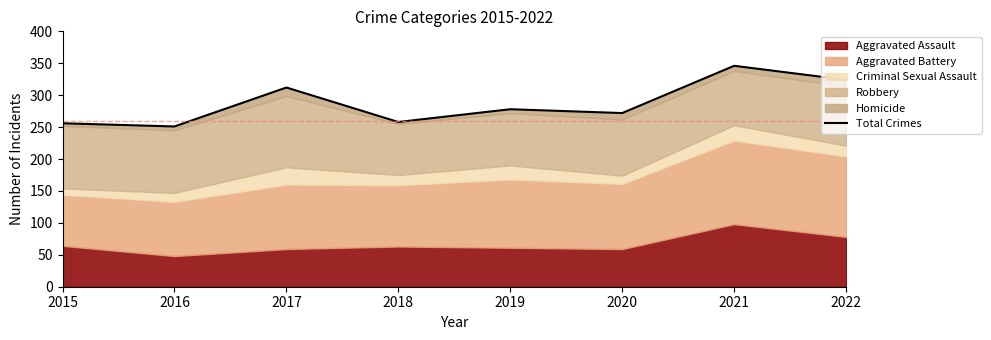

What is the sum of the values at 2015 and 2016?

507